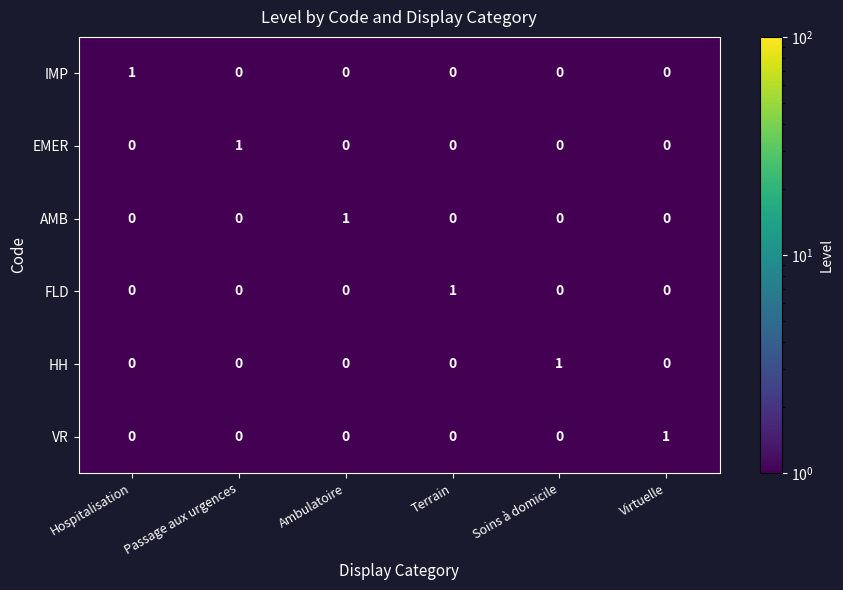

How many EMER values are between 0 and 1?

6